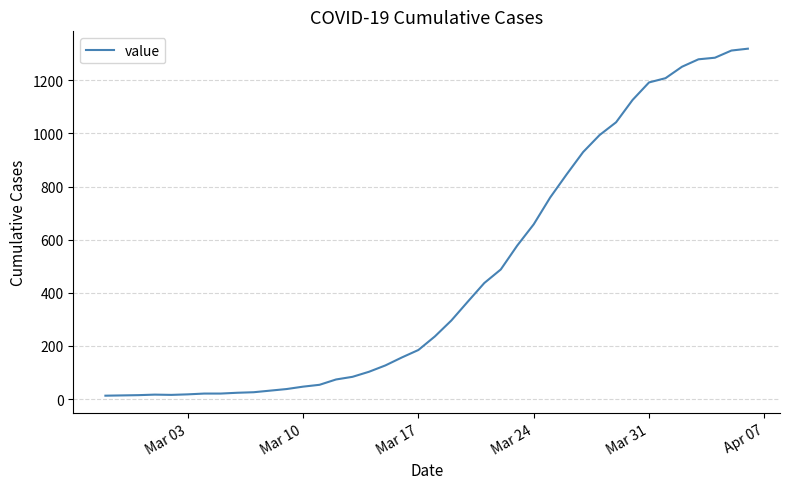

What is the maximum value shown in the chart?

1319